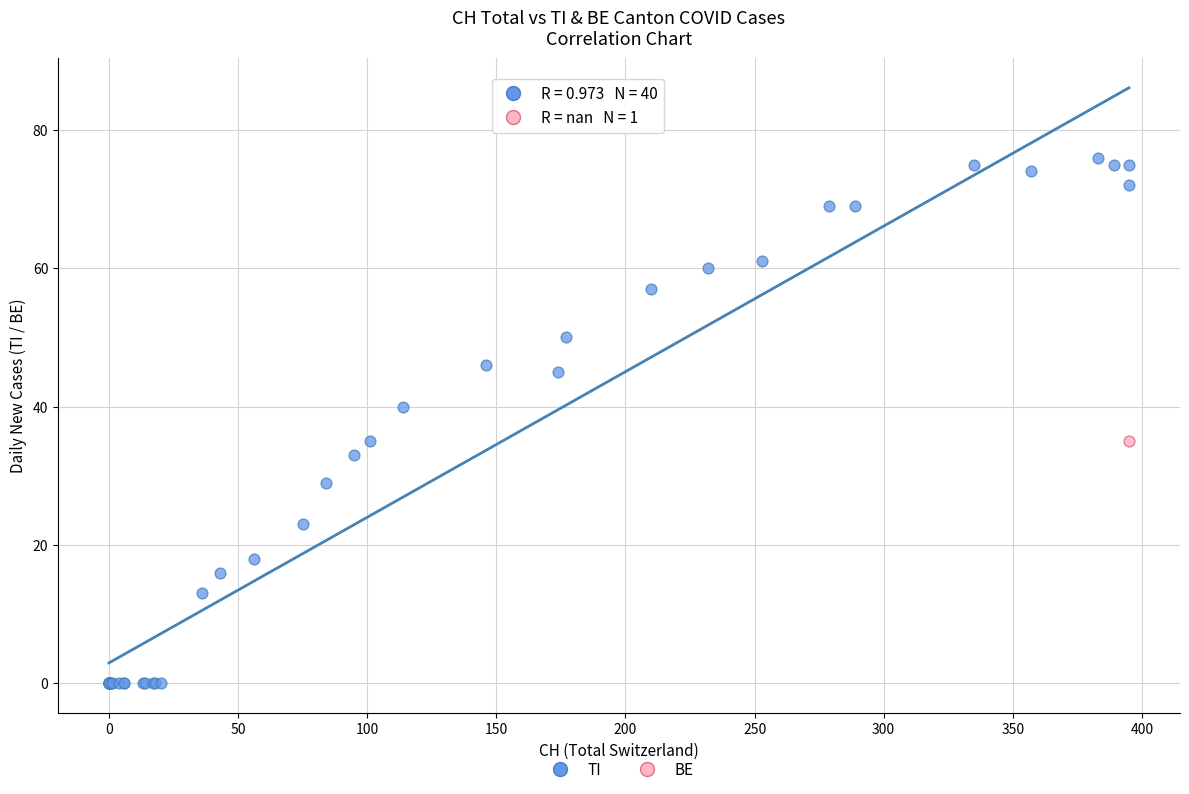

What are all the series names shown in the legend?

TI, BE